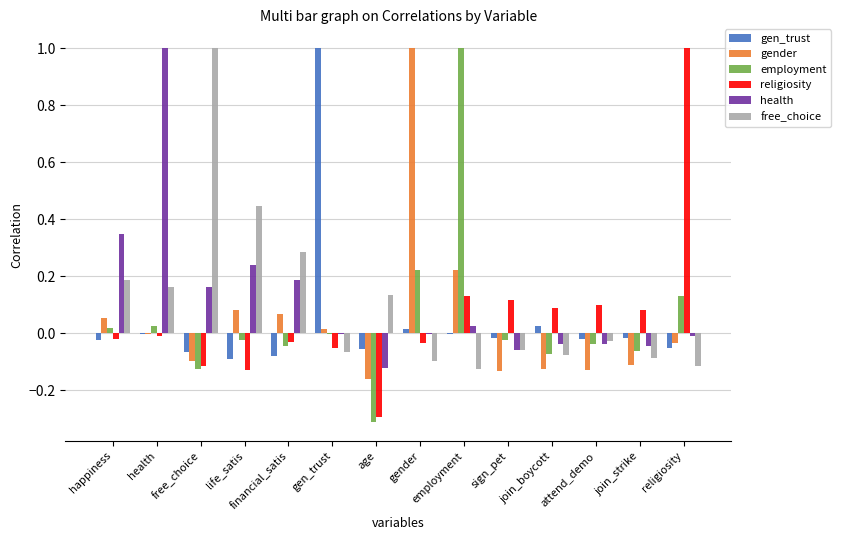

Count the number of categories in the chart.

14